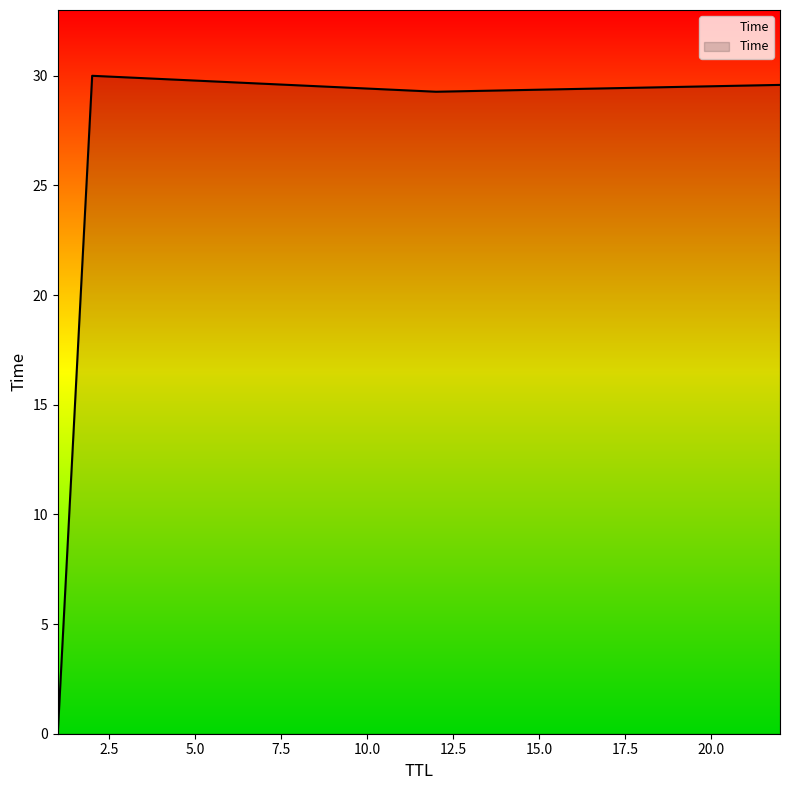

What is the maximum value shown in the chart?

30.0